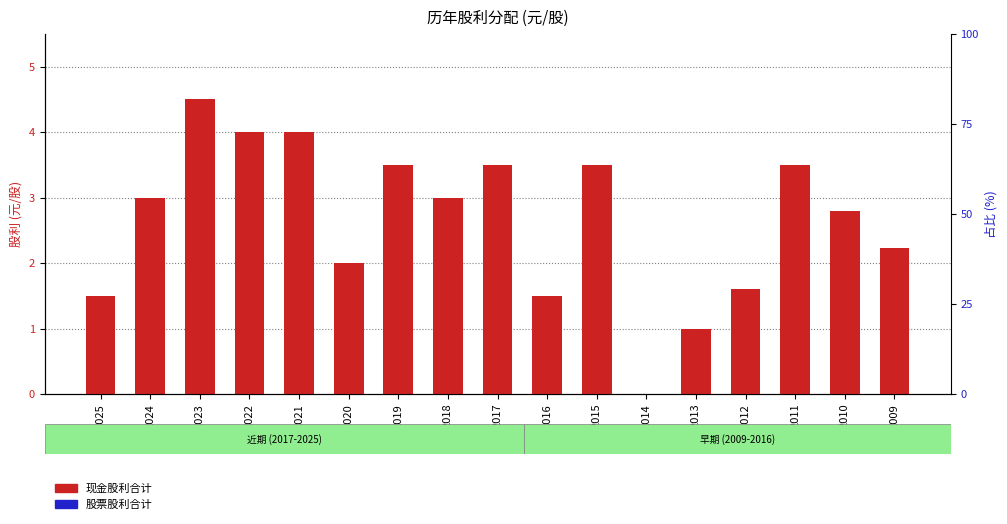

True or false: 现金股利合计 has a value of 4.5 at 2023.

True